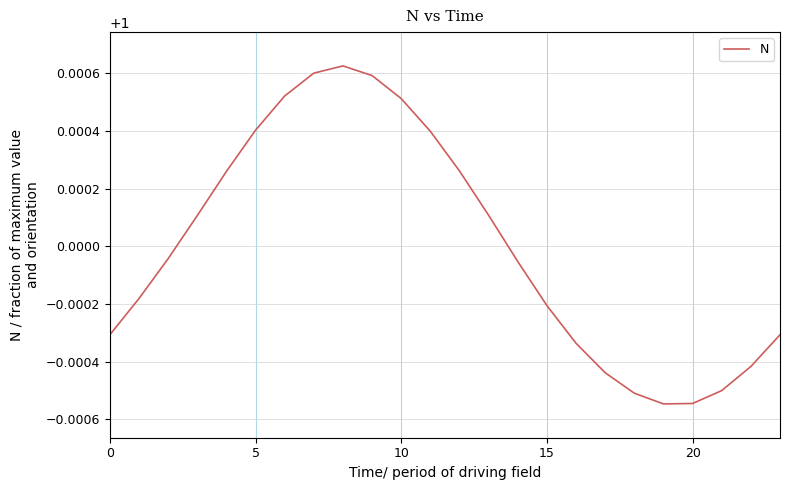

At which category does the chart reach its peak across all series?

8